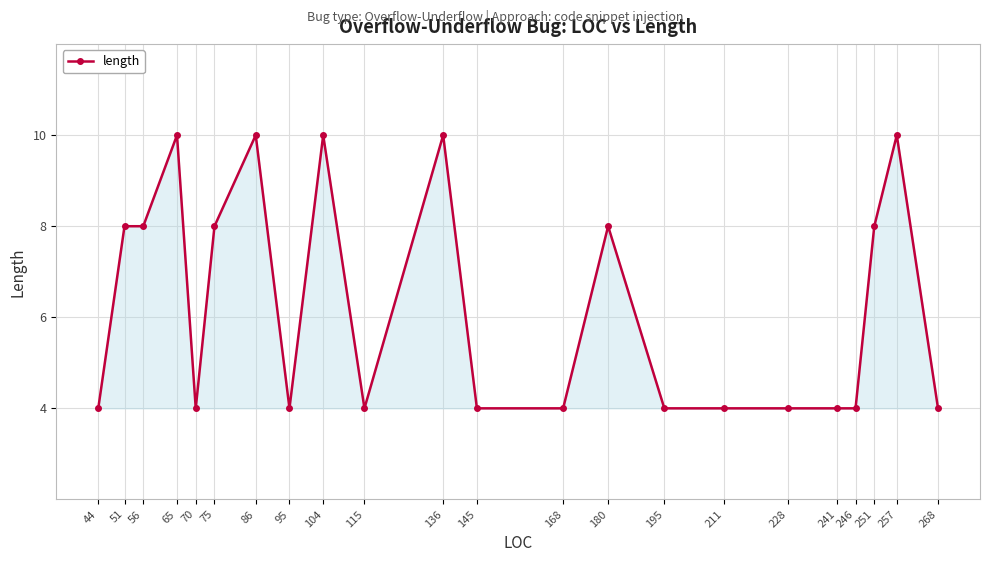

True or false: the data has more than 2 interior local peaks.

True